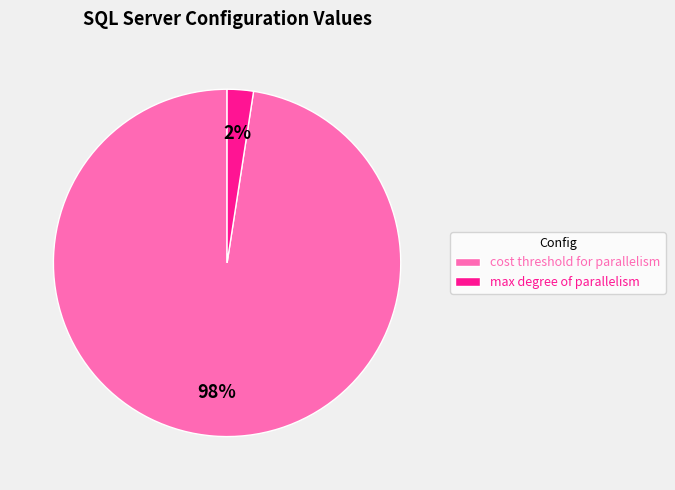

Does max degree of parallelism account for over 50% of the chart?

No